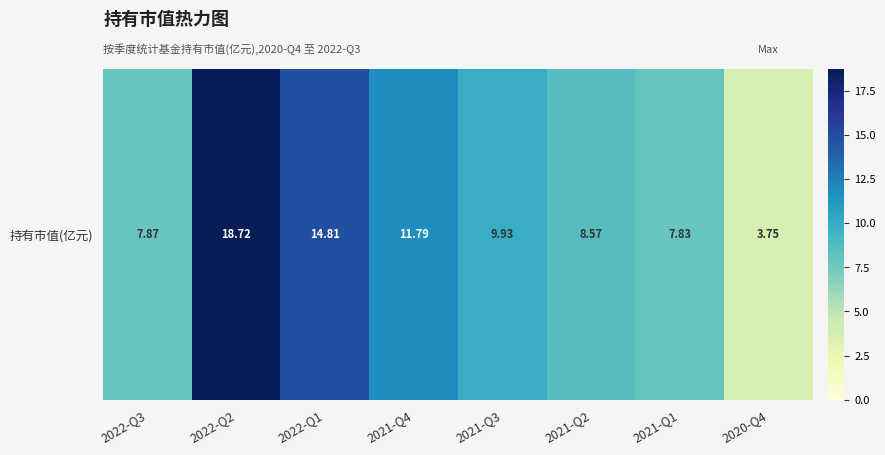

Reading right to left, list all the values displayed in this chart.

3.8	7.8	8.6	9.9	11.8	14.8	18.7	7.9